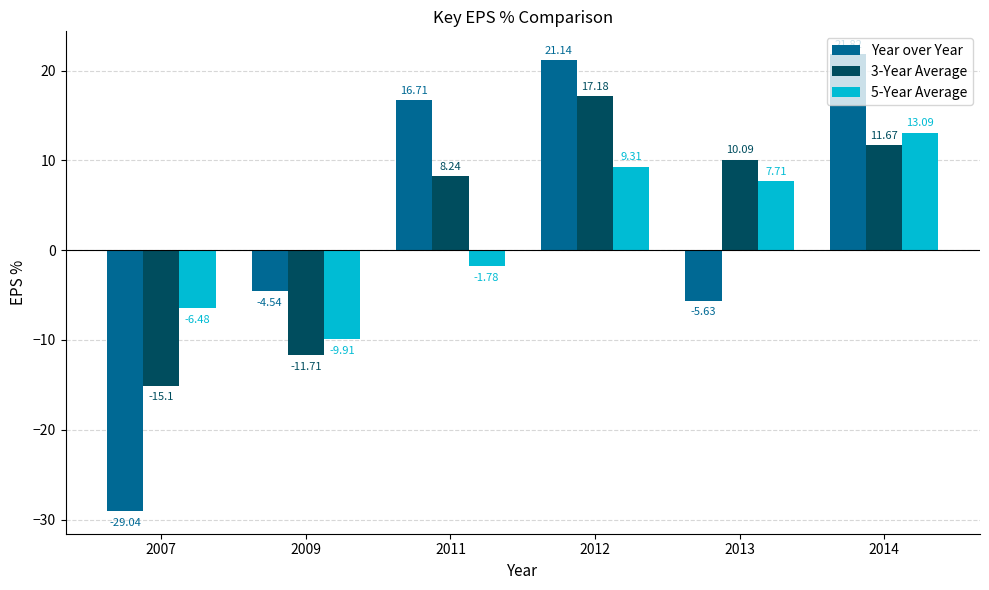

Is it true that 3-Year Average equals 14.4 at 2011?

False